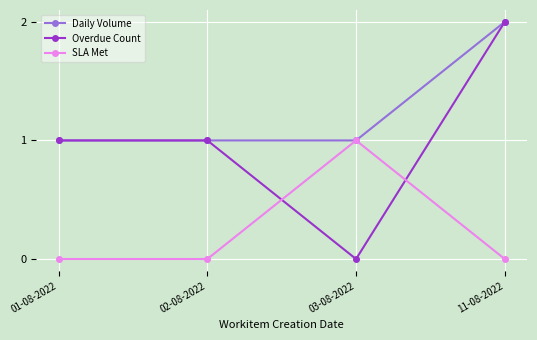

How many SLA Met values are between 0 and 1?

4